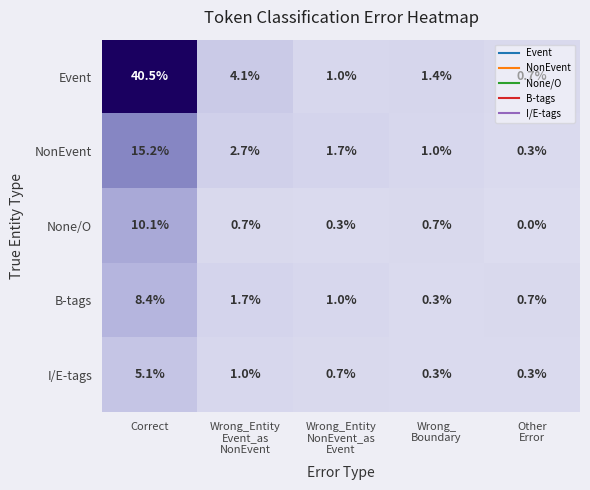

The value of Event at Correct is 54.1. True or false?

False